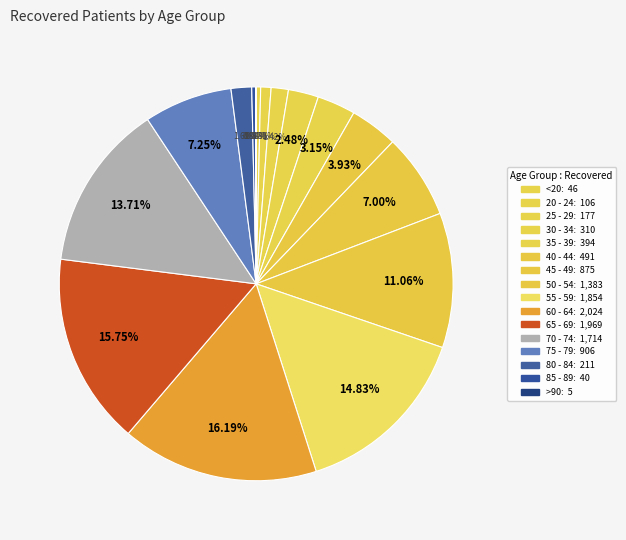

To the nearest percent, what is the difference between the largest and smallest slice percentages?

16%